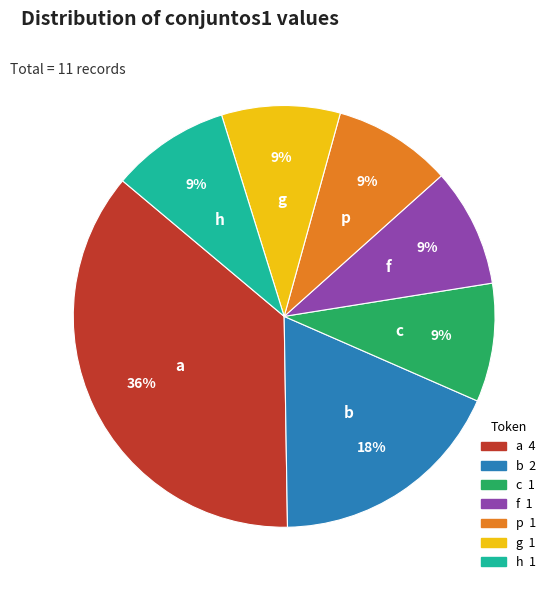

To the nearest percent, what percentage of the pie is b?

18%